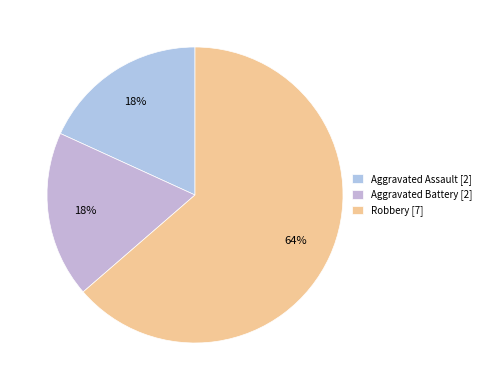

What is the ratio of the value at Aggravated Assault to the value at Aggravated Battery?

1.0